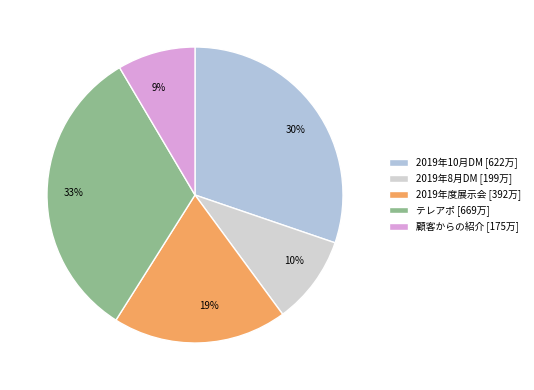

Rank the categories by value from lowest to highest.

顧客からの紹介, 2019年8月DM, 2019年度展示会, 2019年10月DM, テレアポ